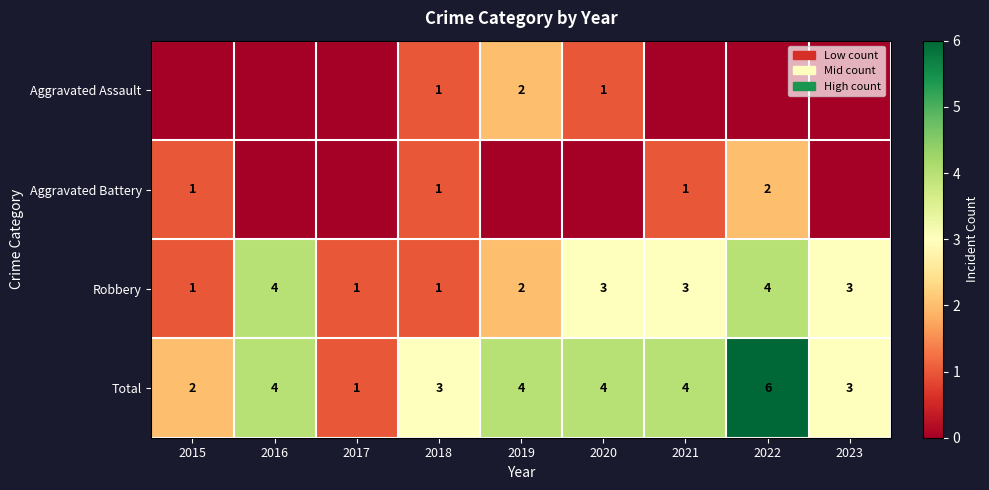

Count the Total values in the range 3 to 4.

6